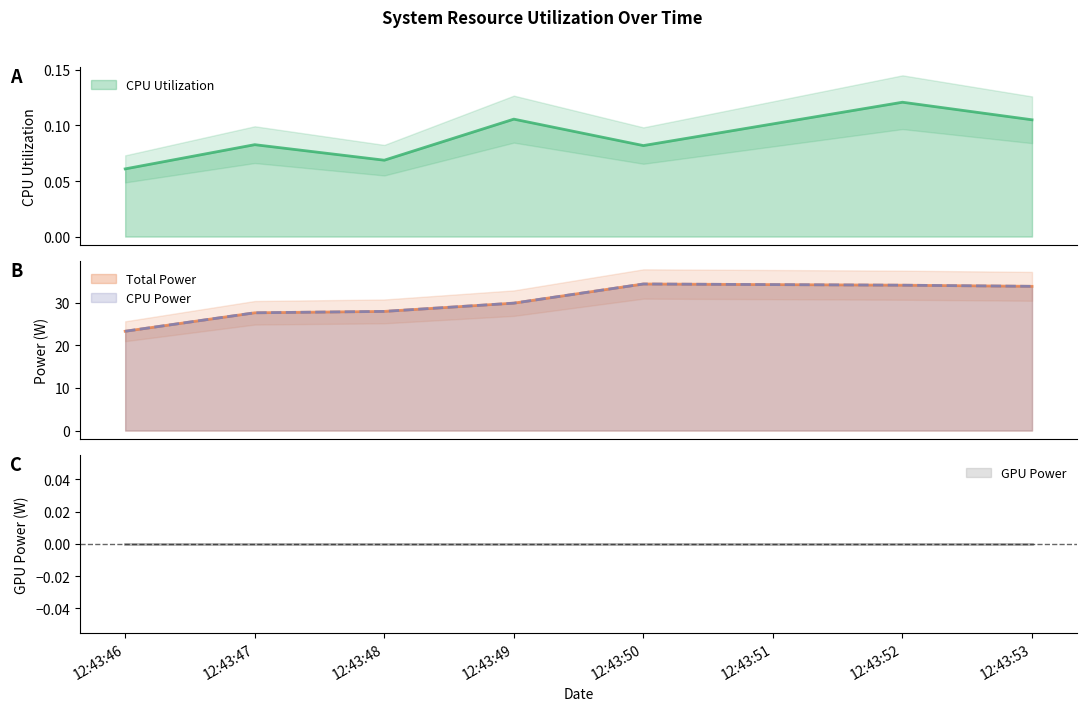

Which series has the largest range (max minus min)?

Total Power